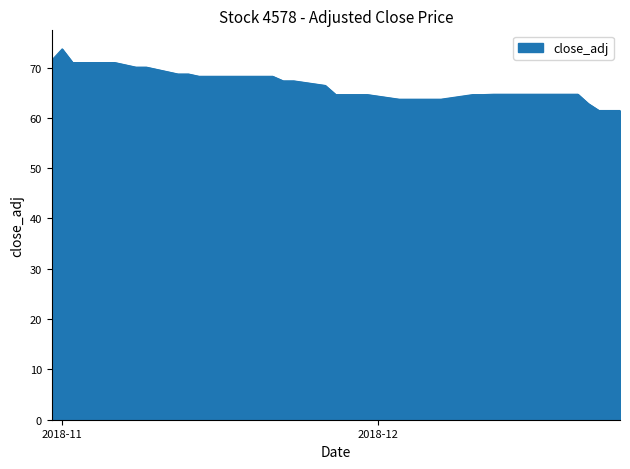

What is the minimum value shown in the chart?

61.5